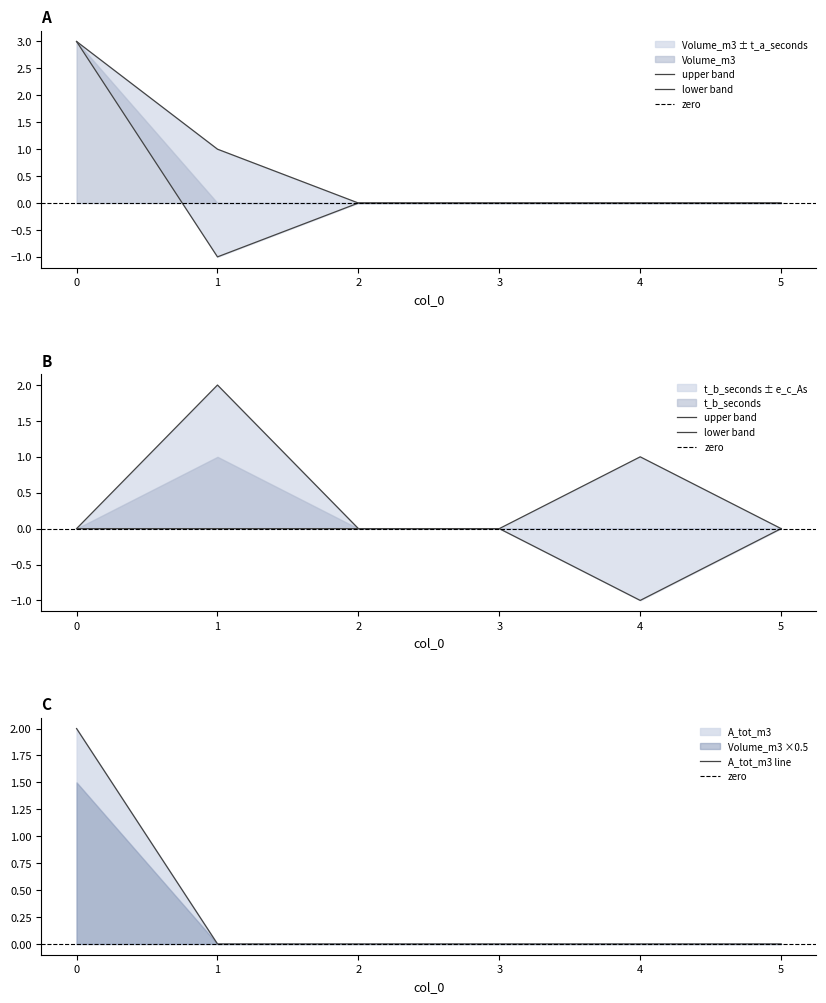

True or false: t_a_seconds has more than 1 points higher than both neighbors.

False